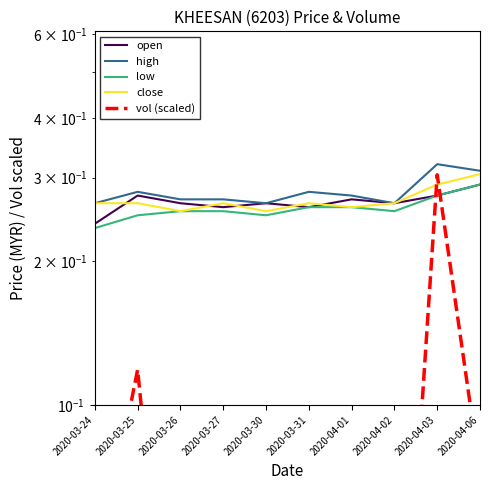

Is it true that high equals 0.3 at 2020-03-31?

True